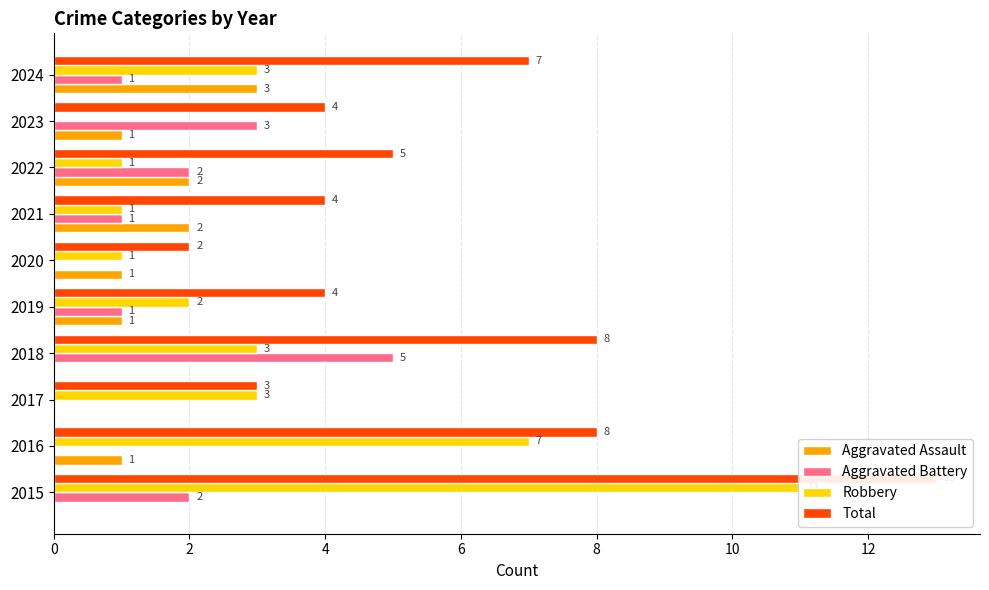

At 2024, list the series in order from largest to smallest.

Total, Aggravated Assault, Robbery, Aggravated Battery